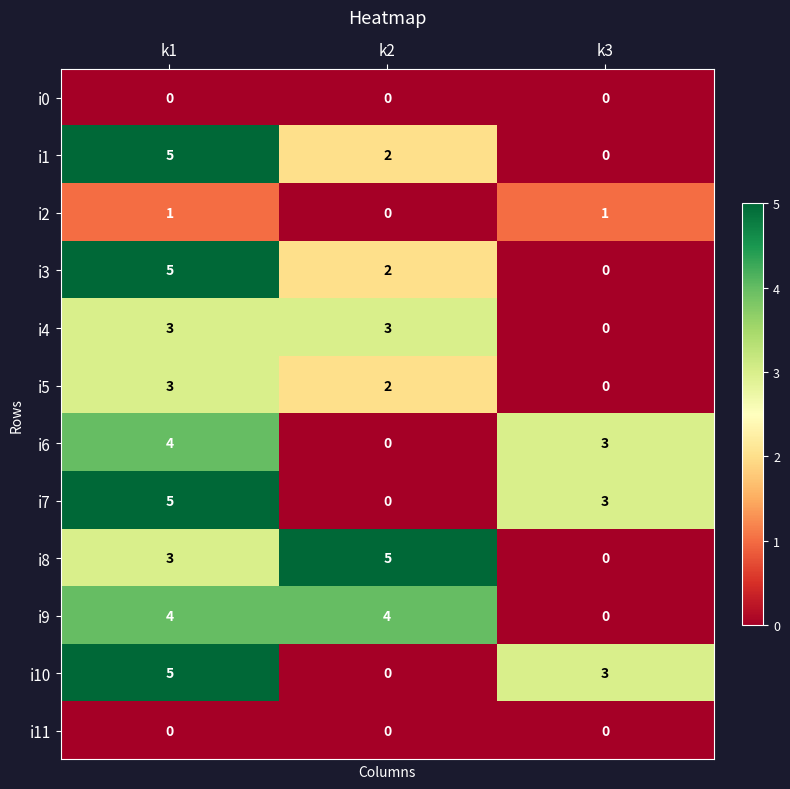

What is the sum of all i5 values?

5